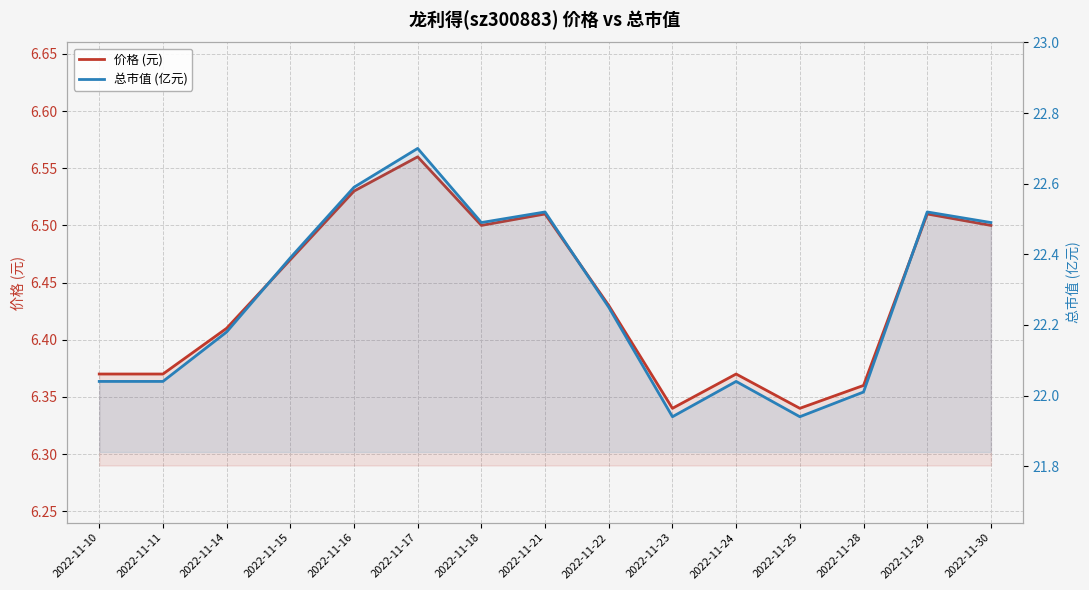

True or false: 价格 (元) and 总市值 (亿元) intersect in this chart.

False